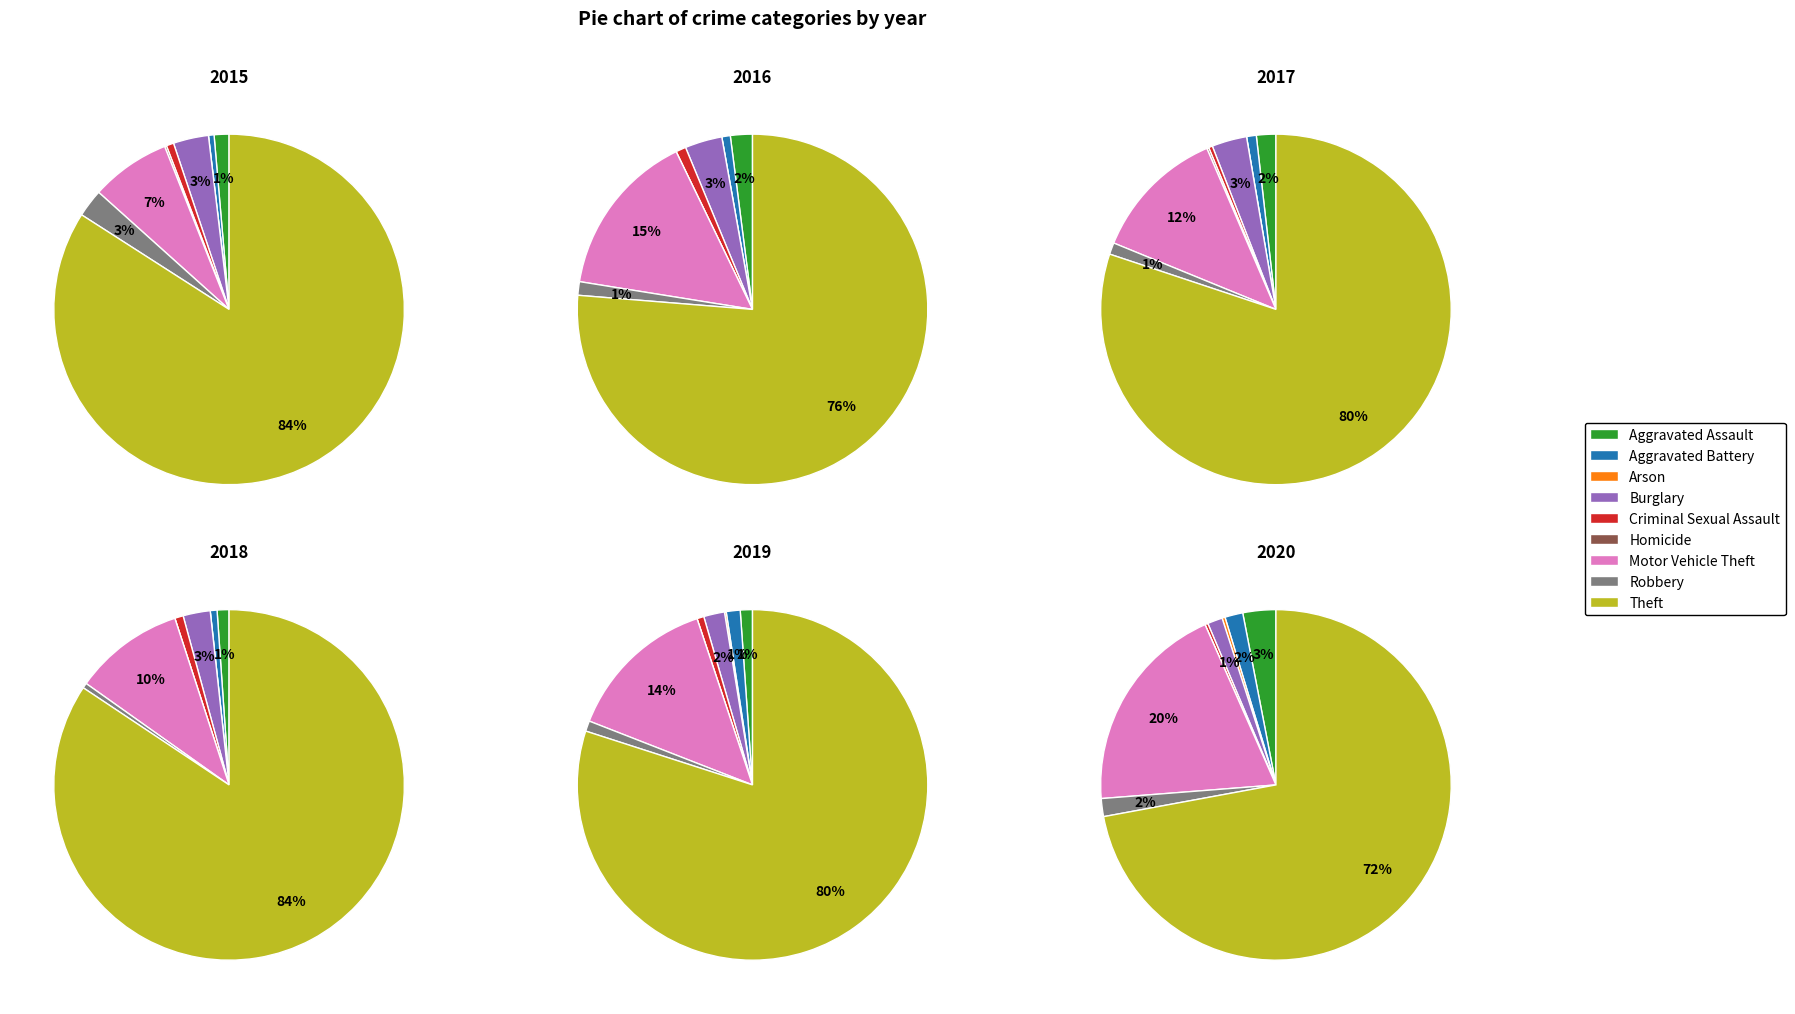

To the nearest percent, what portion does Motor Vehicle Theft represent?

12%